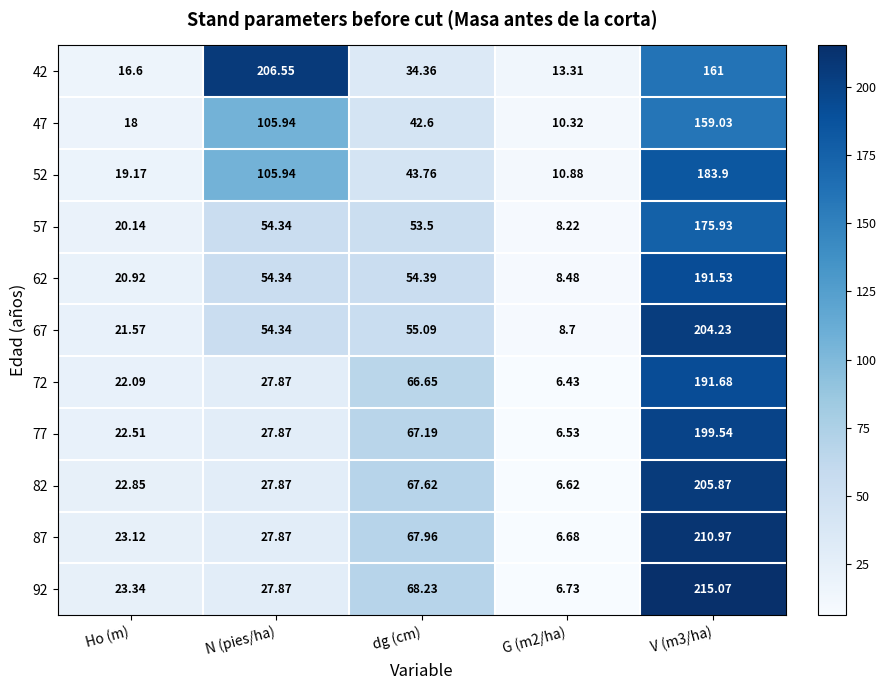

Which series changed the most between N (pies/ha) and V (m3/ha)?

92